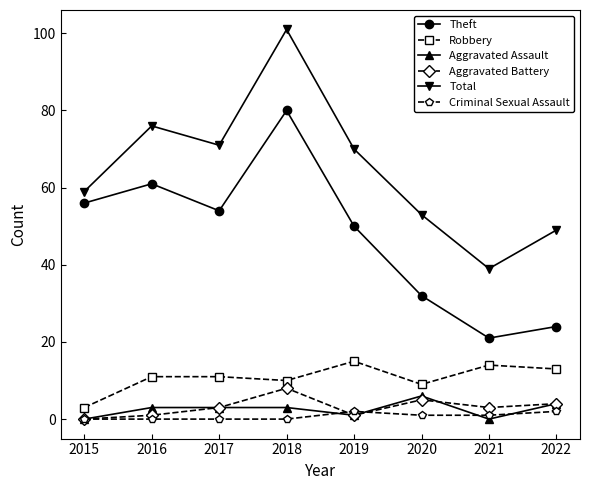

Reading left to right, extract all data points from this chart.

Theft: 56	61	54	80	50	32	21	24
Robbery: 3	11	11	10	15	9	14	13
Aggravated Assault: 0	3	3	3	1	6	0	4
Aggravated Battery: 0	1	3	8	1	5	3	4
Total: 59	76	71	101	70	53	39	49
Criminal Sexual Assault: 0	0	0	0	2	1	1	2